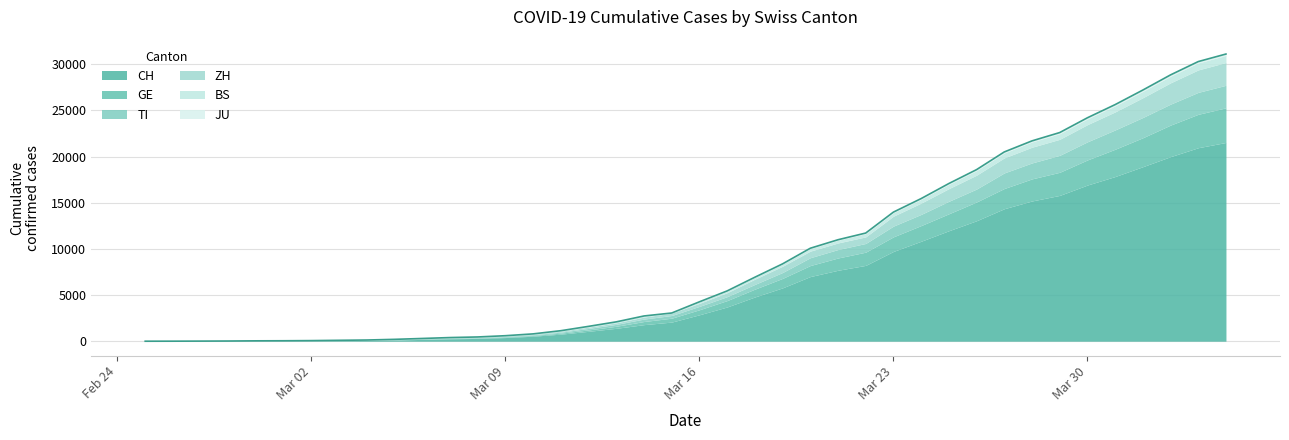

True or false: GE and CH cross at least once.

False